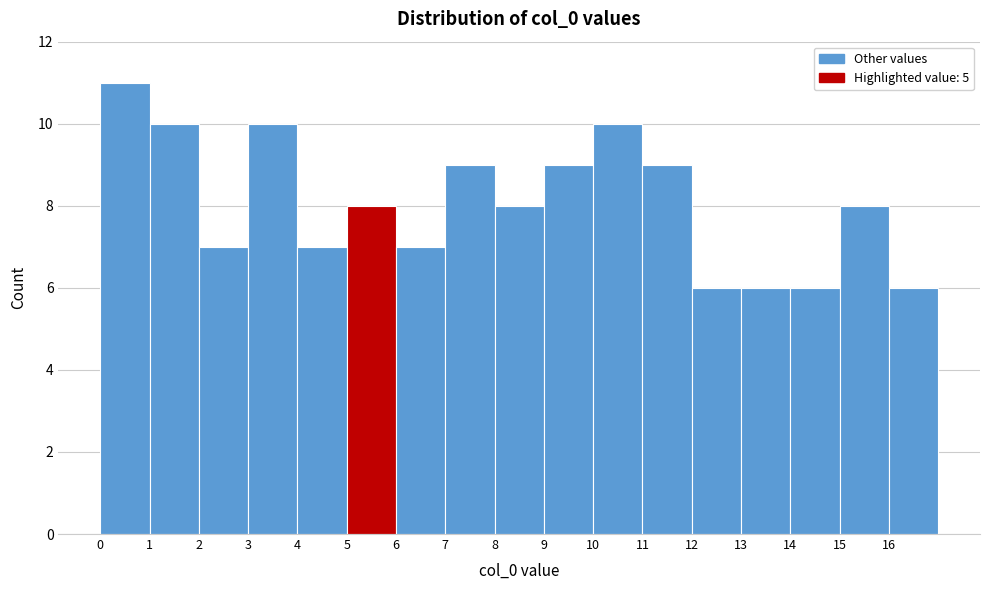

Reading left to right, list every bar in this chart as the range it spans on the x-axis followed by its height. The values are not printed on the chart, so give them approximately, as read against the axis.

0 to 1: 11
1 to 2: 10
2 to 3: 7
3 to 4: 10
4 to 5: 7
5 to 6: 8
6 to 7: 7
7 to 8: 9
8 to 9: 8
9 to 10: 9
10 to 11: 10
11 to 12: 9
12 to 13: 6
13 to 14: 6
14 to 15: 6
15 to 16: 8
16 to 17: 6